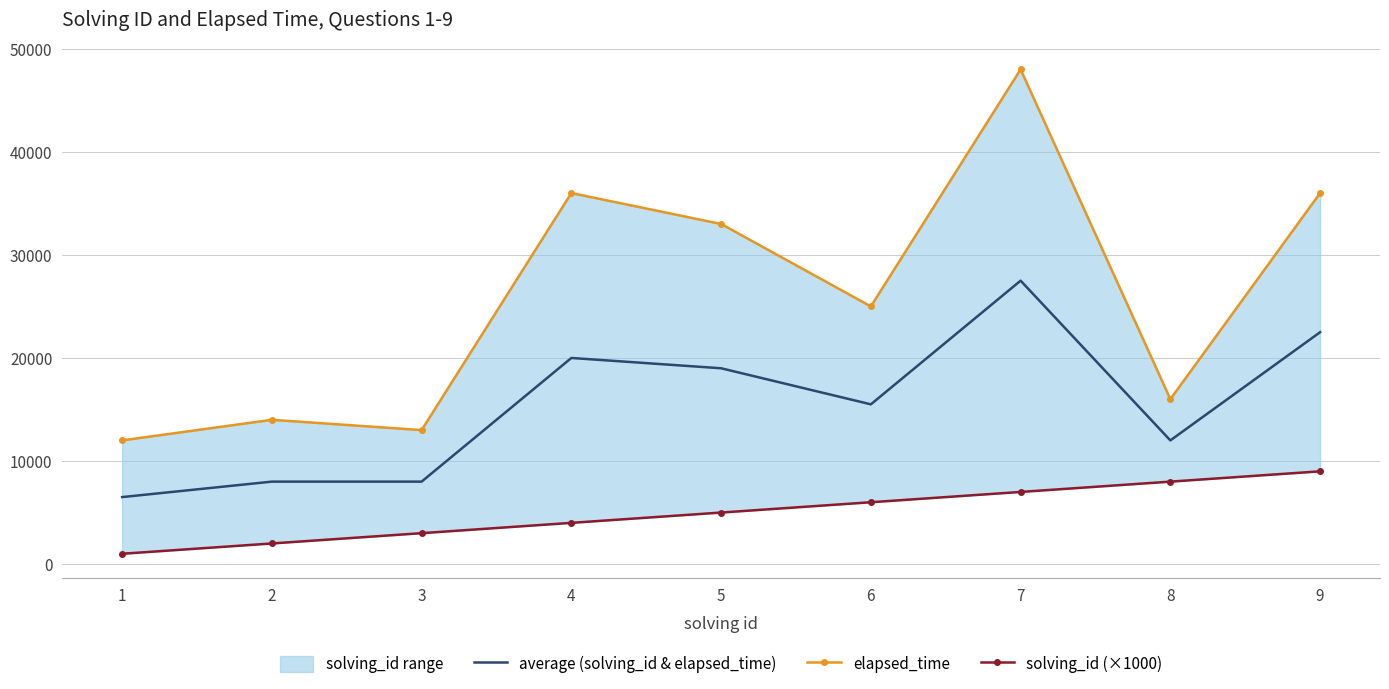

The value of average (solving_id & elapsed_time) at 2 is 3431. True or false?

False